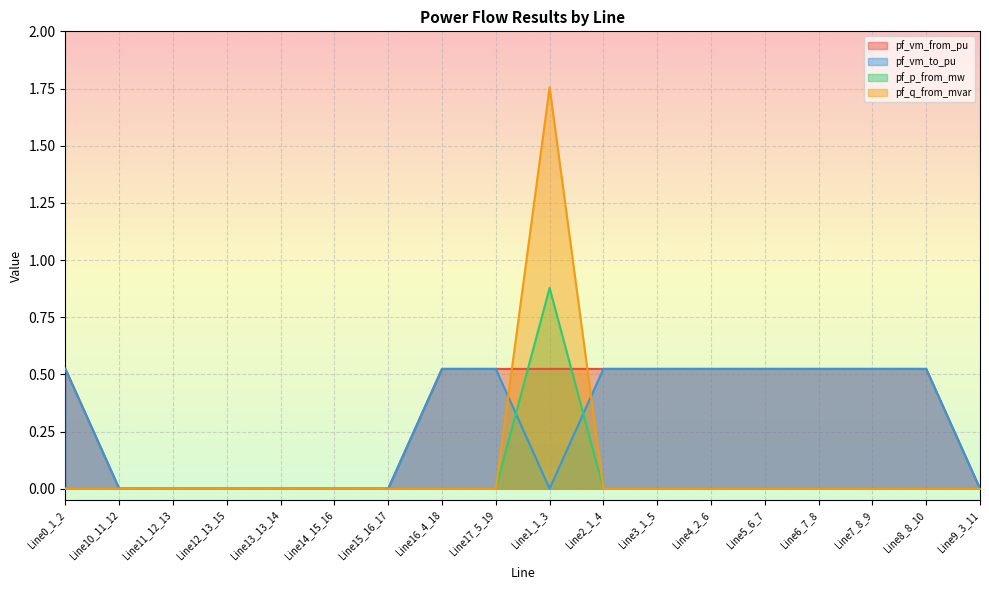

List the labels in order of pf_p_from_mw value, largest first.

Line1_1_3, Line9_3_11, Line0_1_2, Line10_11_12, Line11_12_13, Line12_13_15, Line13_13_14, Line14_15_16, Line15_16_17, Line16_4_18, Line17_5_19, Line2_1_4, Line3_1_5, Line4_2_6, Line5_6_7, Line6_7_8, Line7_8_9, Line8_8_10